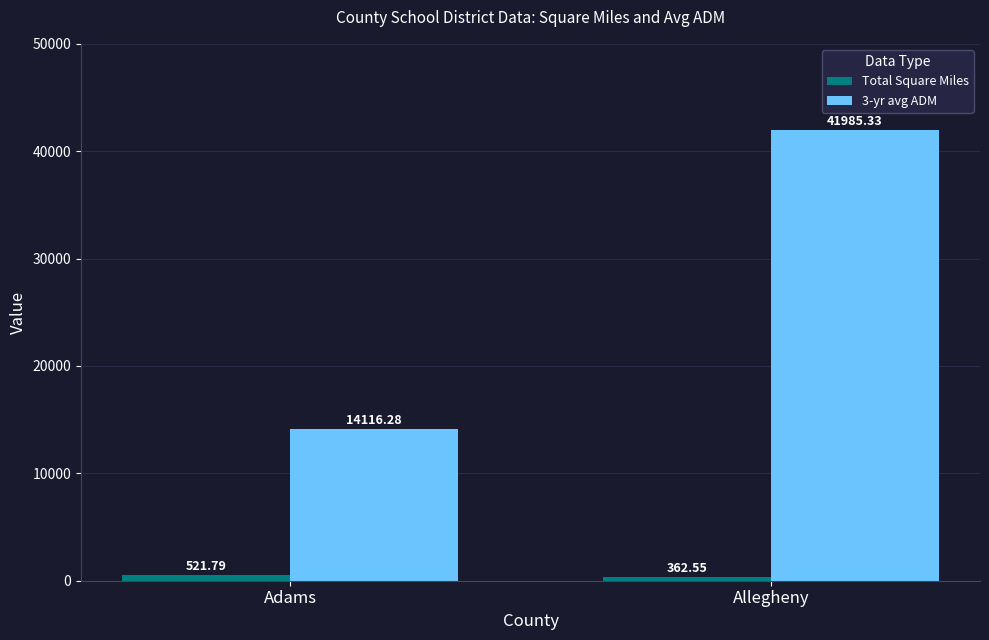

What is the average value of the 3-yr avg ADM series?

28050.8